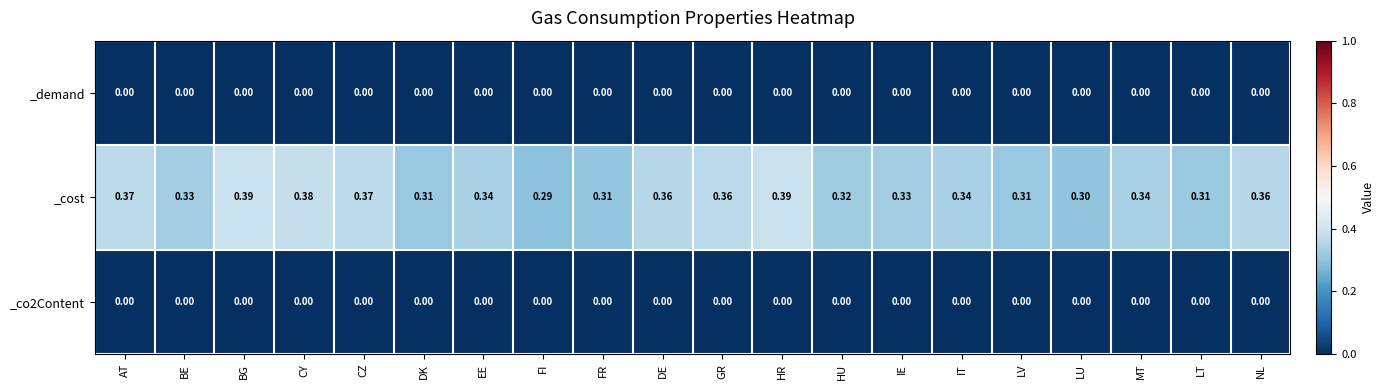

Count the number of categories in the chart.

20